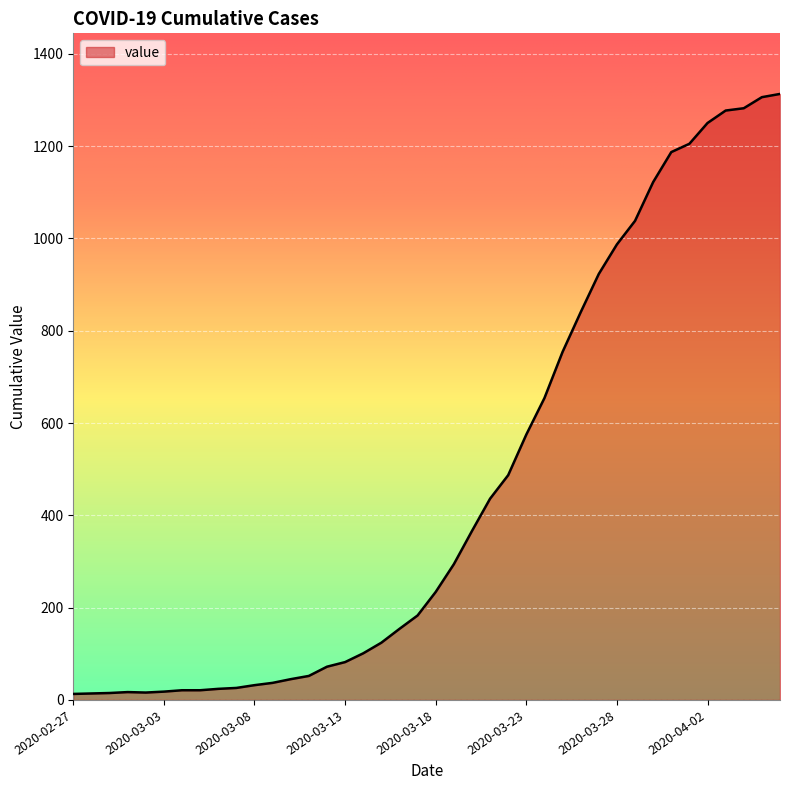

What is the difference between the maximum and minimum values?

1300